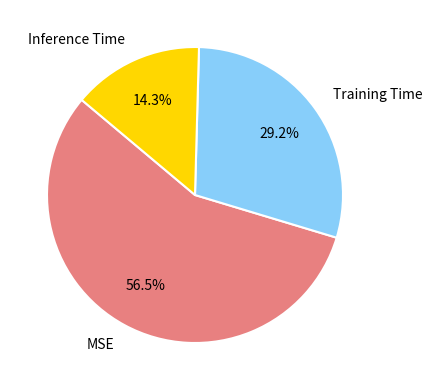

What is the total percentage of MSE and Inference Time?

70.8%